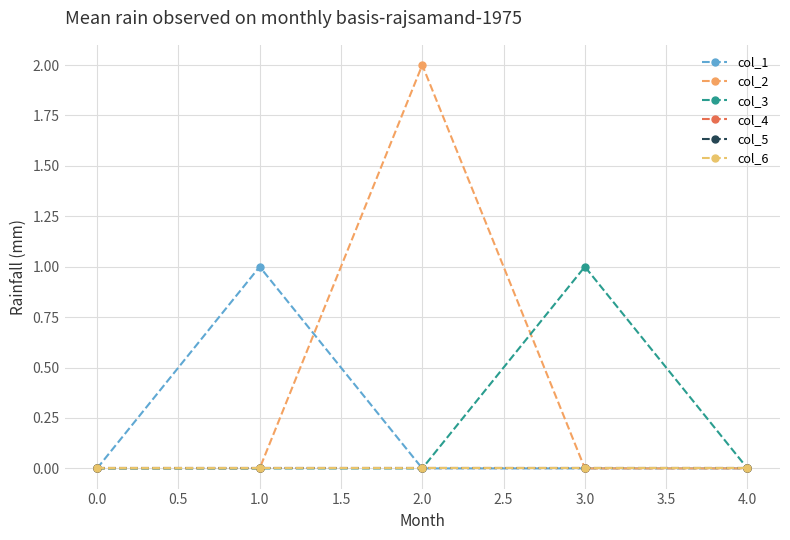

Is this an area chart (filled region under the line)?

No